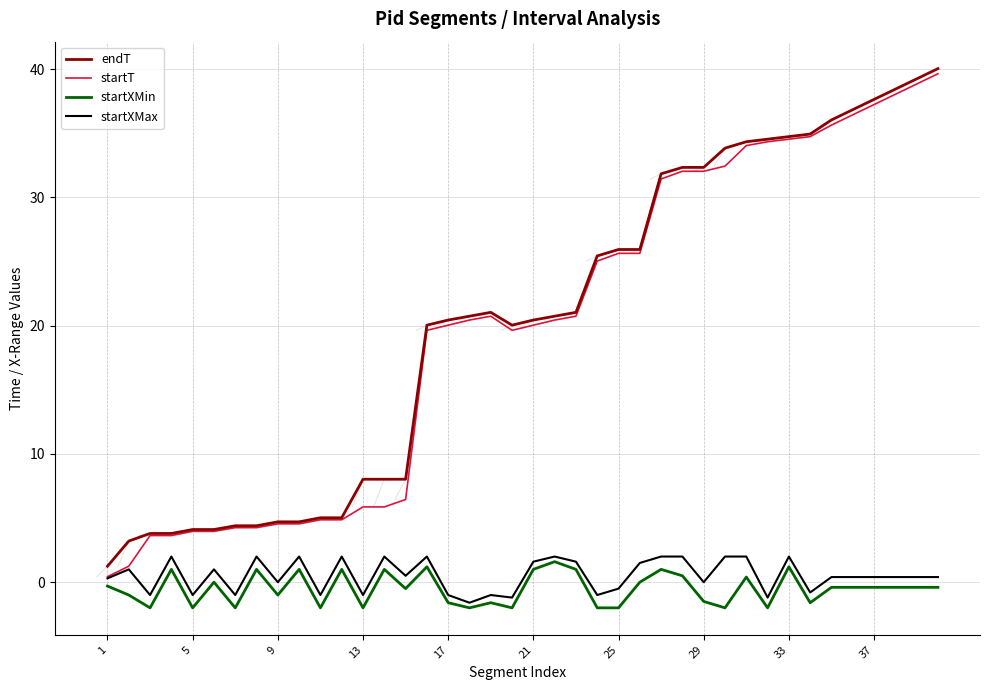

What is the average value of the startT series?

19.8